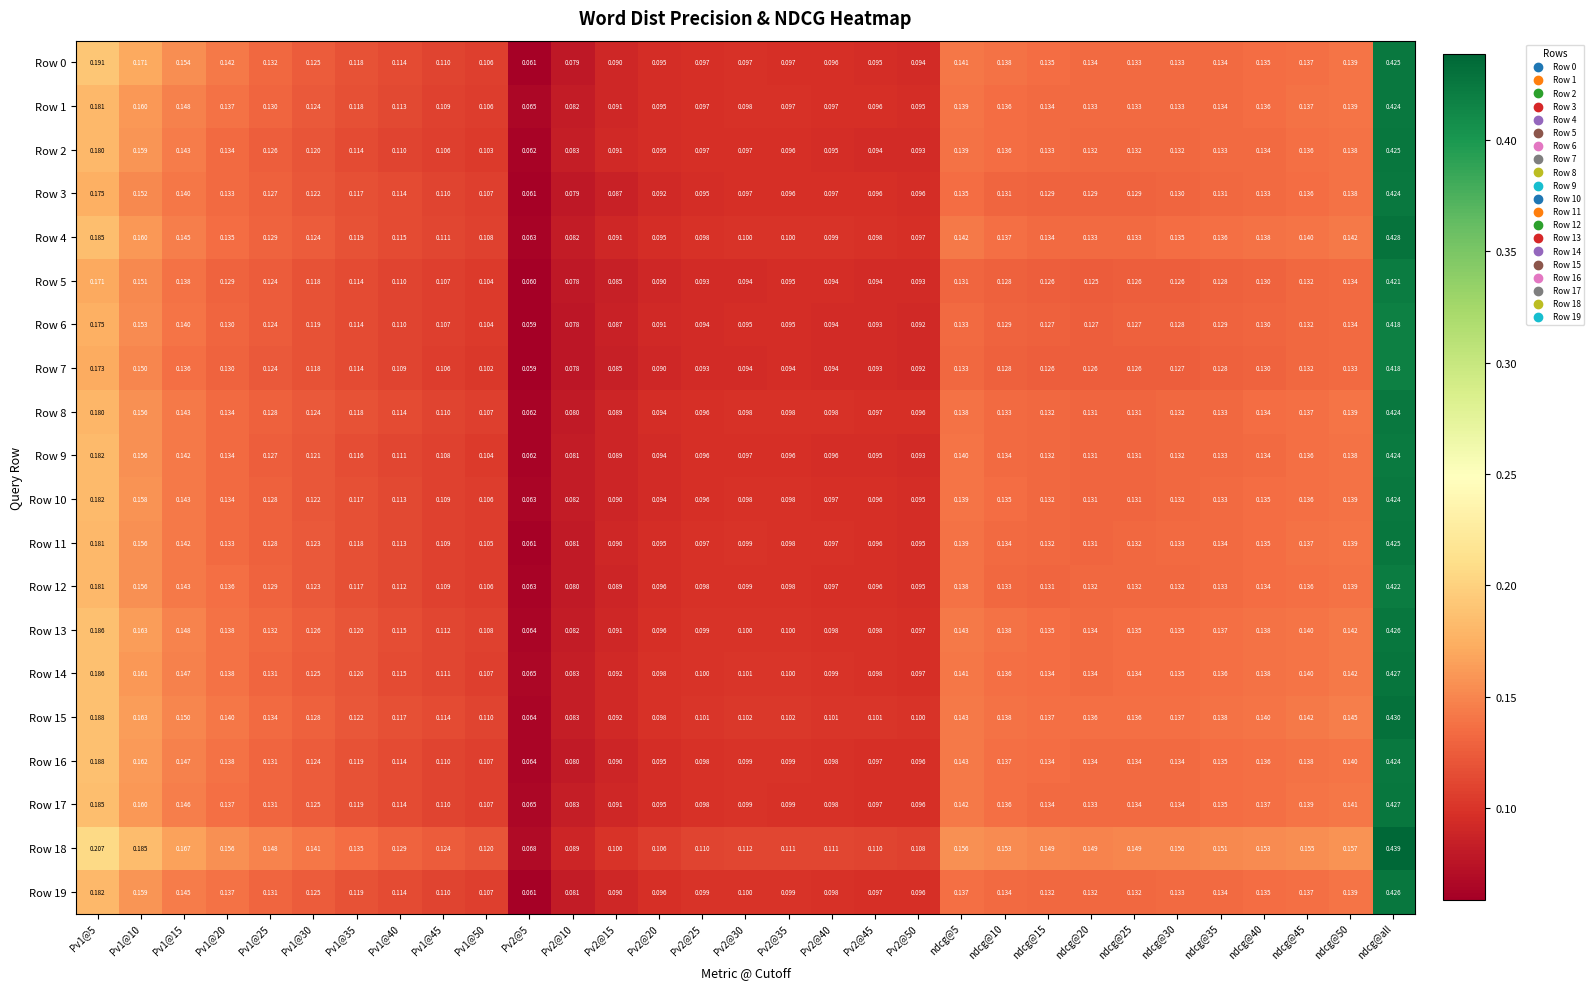

Is the value of Row 0 at Pv2@20 greater than the value of Row 3 at Pv1@50?

No